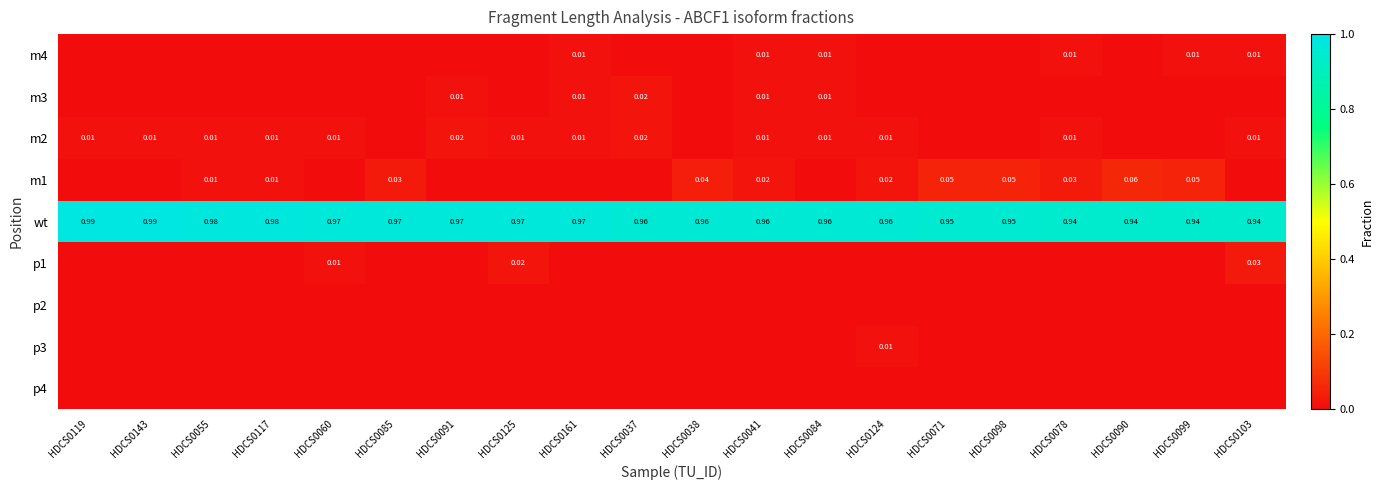

Is the value of m2 at HDCS0143 greater than the value of m1 at HDCS0099?

No